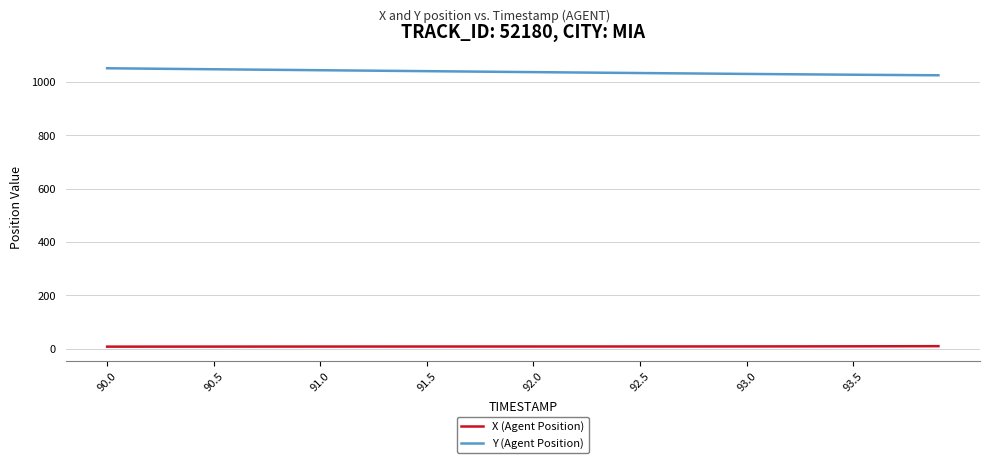

Which series has the largest total across all categories?

Y (Agent Position)